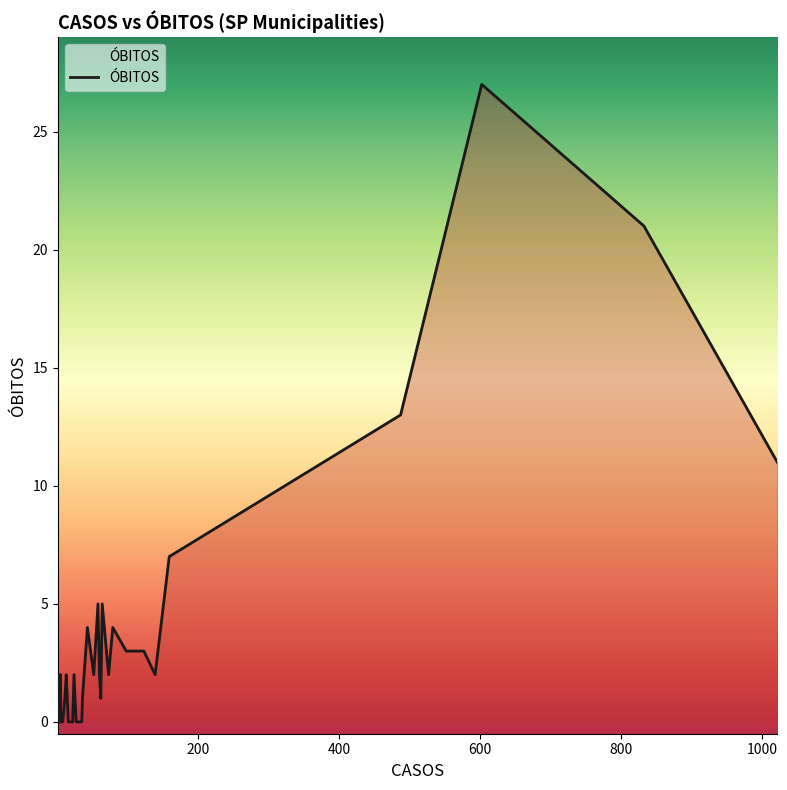

How many points are higher than both their immediate neighbors (excluding endpoints)?

11